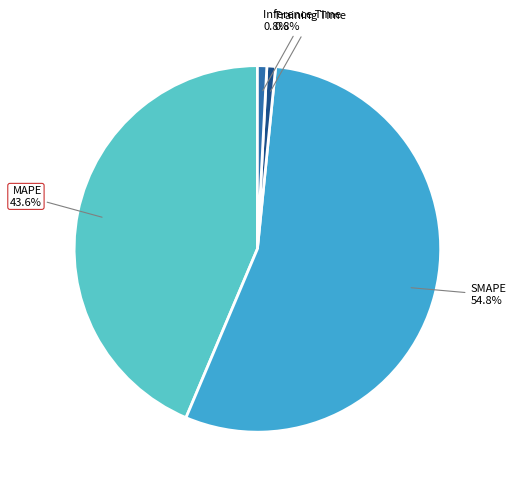

Does any single category account for the majority?

Yes